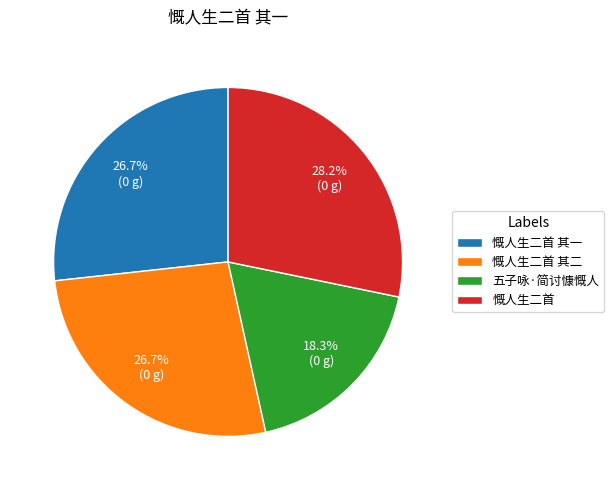

The 慨人生二首 slice represents 28% of the pie. True or false?

True